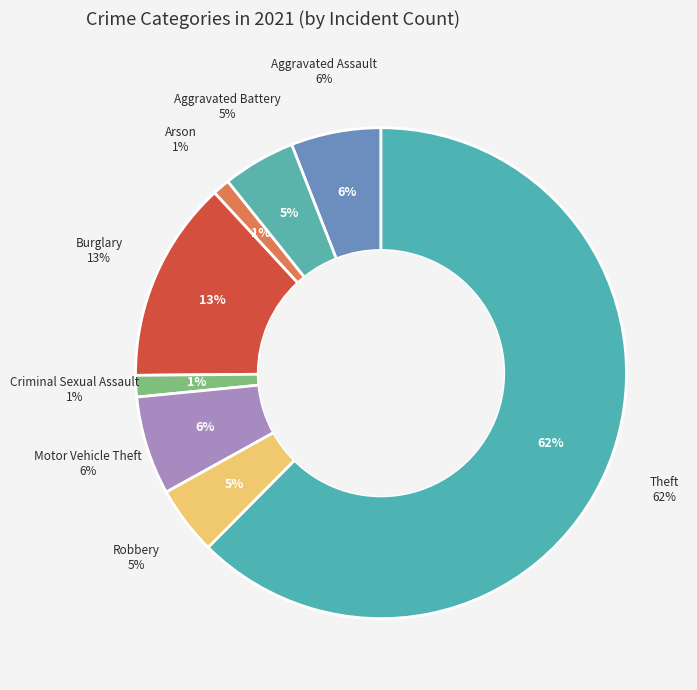

Does any single category account for the majority?

Yes